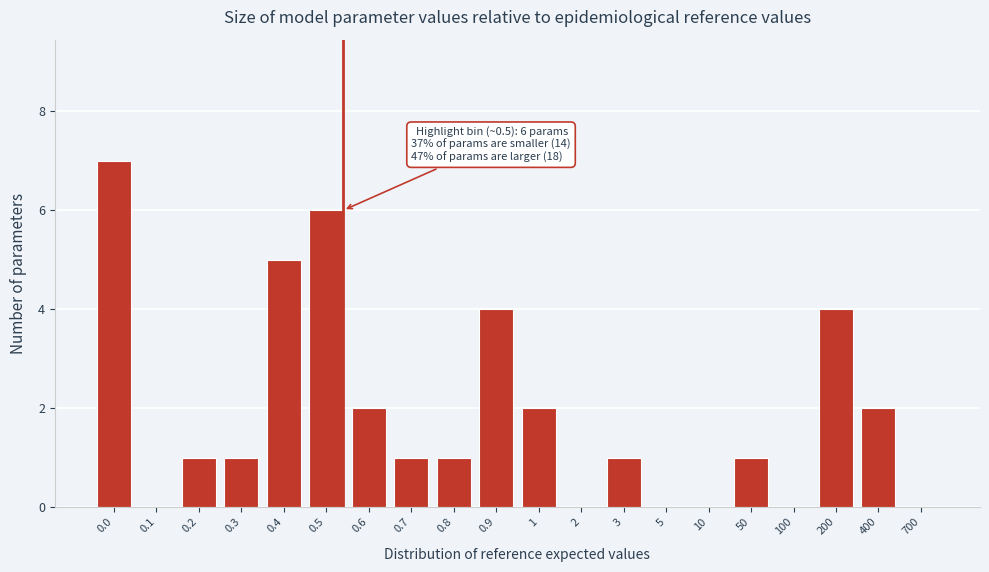

Reading left to right, what are all the values shown in this chart?

0.0=7	0.1=0	0.2=1	0.3=1	0.4=5	0.5=6	0.6=2	0.7=1	0.8=1	0.9=4	1=2	2=0	3=1	5=0	10=0	50=1	100=0	200=4	400=2	700=0